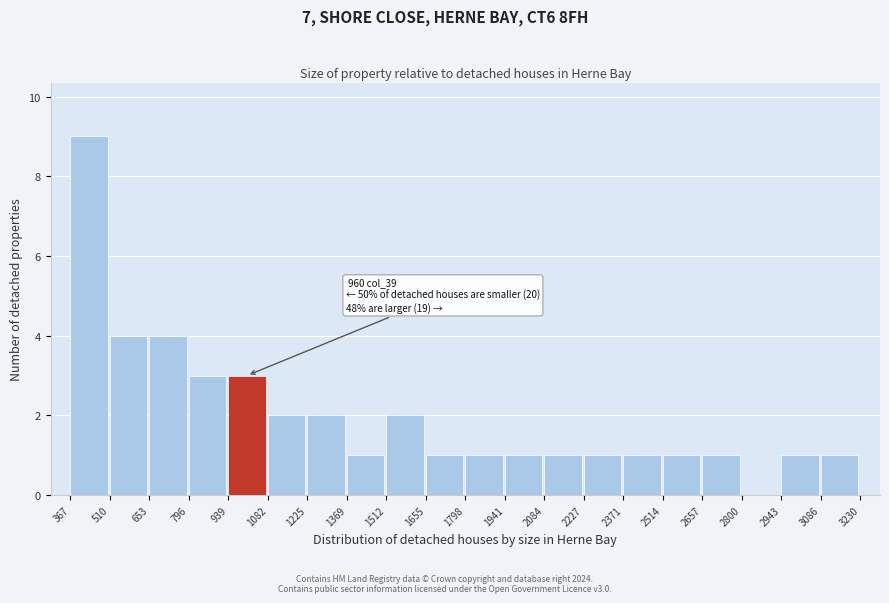

Which range on the x-axis has the tallest bar?

367 to 510